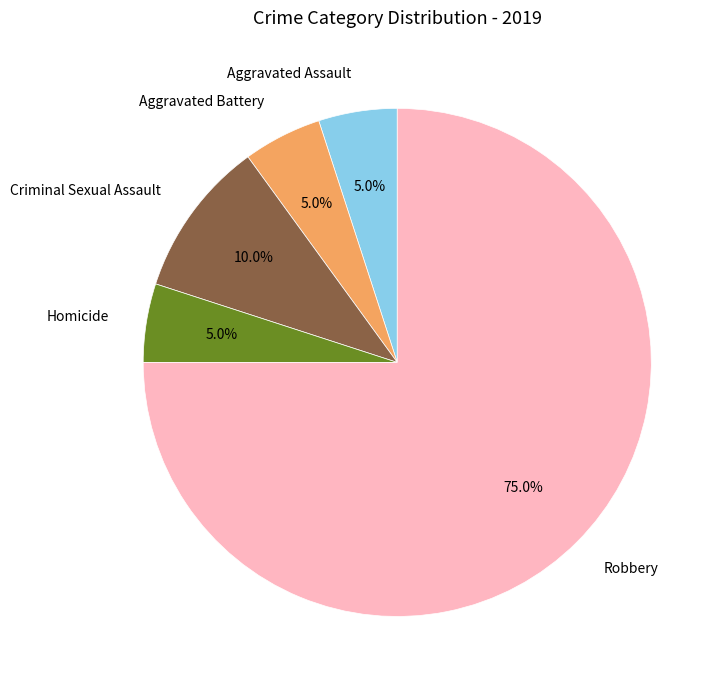

What is the majority slice?

Robbery